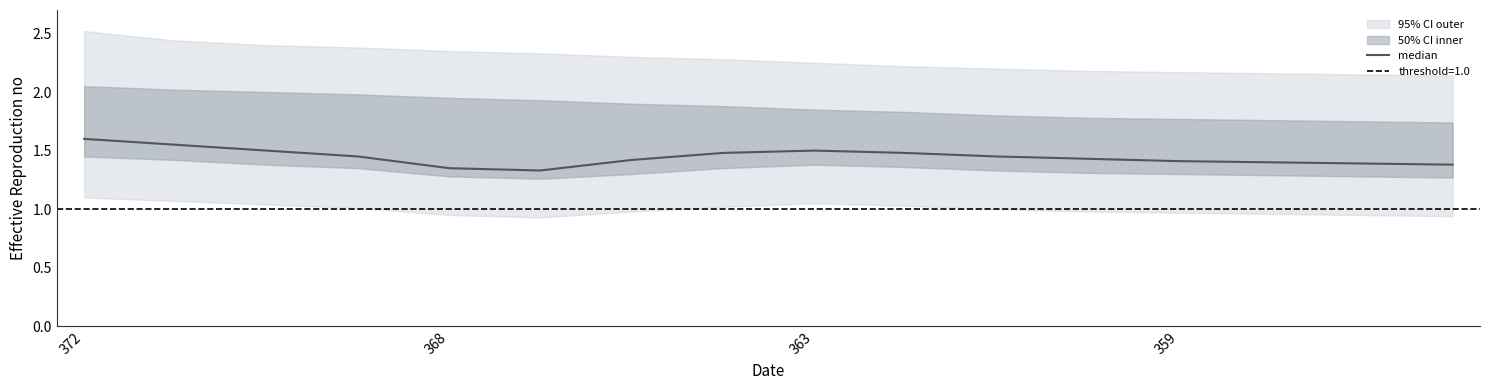

What is the sum of the values at 363 and 359?

3.0